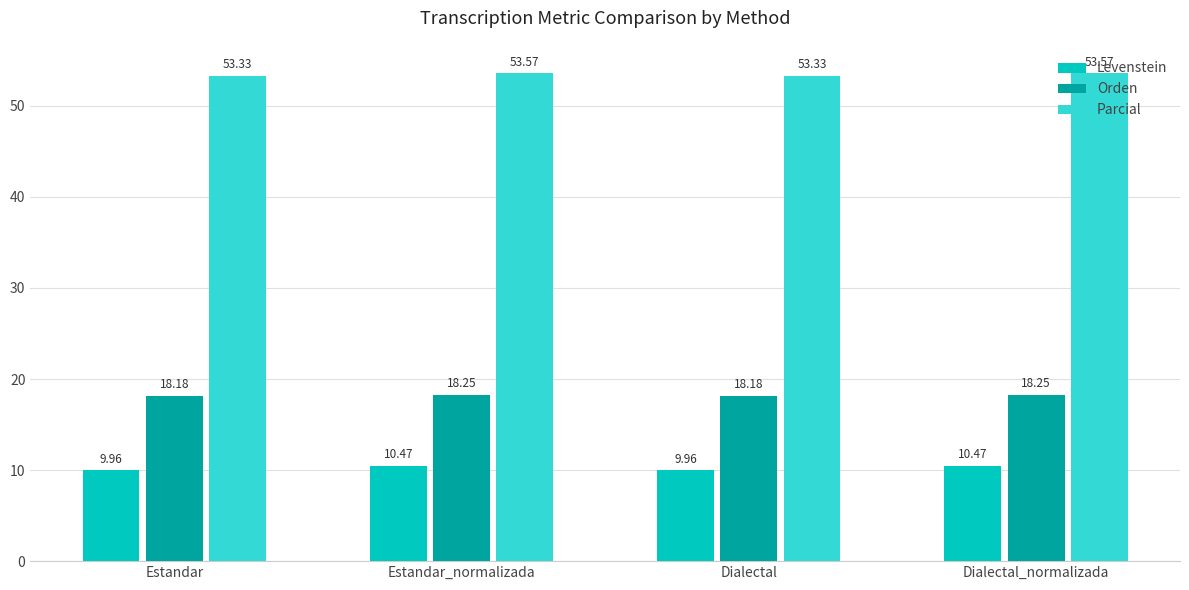

Count the number of categories in the chart.

4